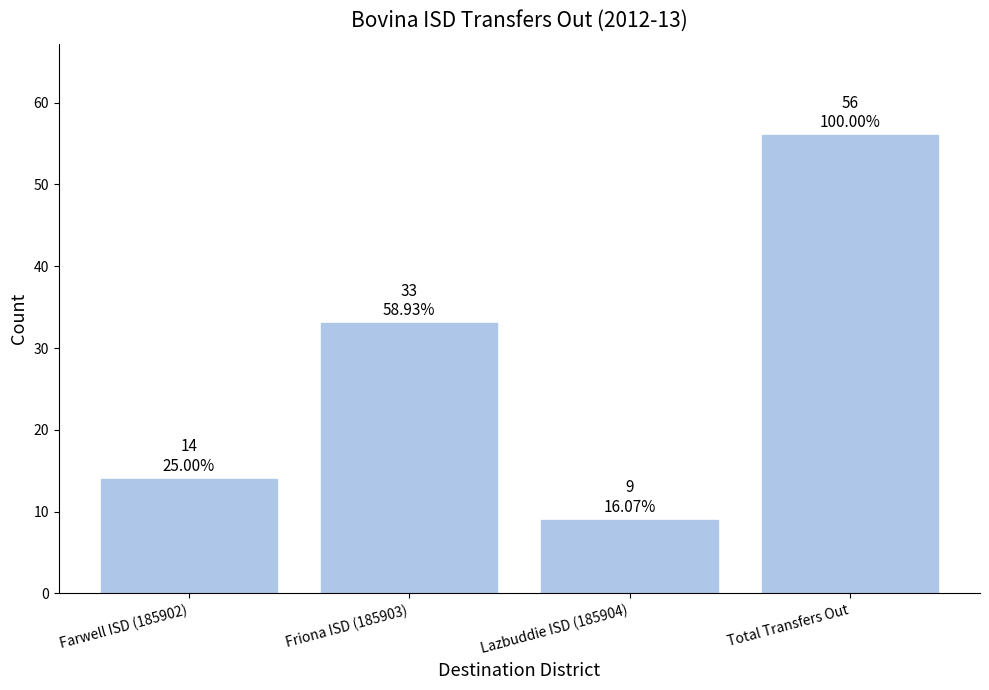

What is the label of the 2nd bar from the right?

Lazbuddie ISD (185904)